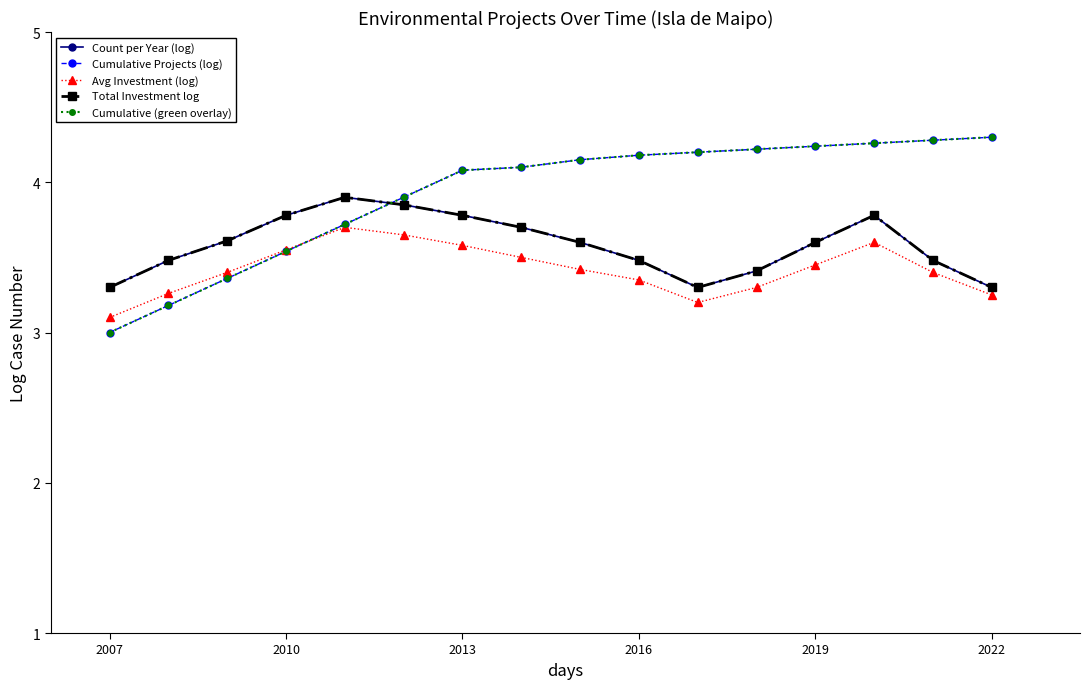

In Avg Investment (log), how many points are higher than both neighbors (excluding endpoints)?

2